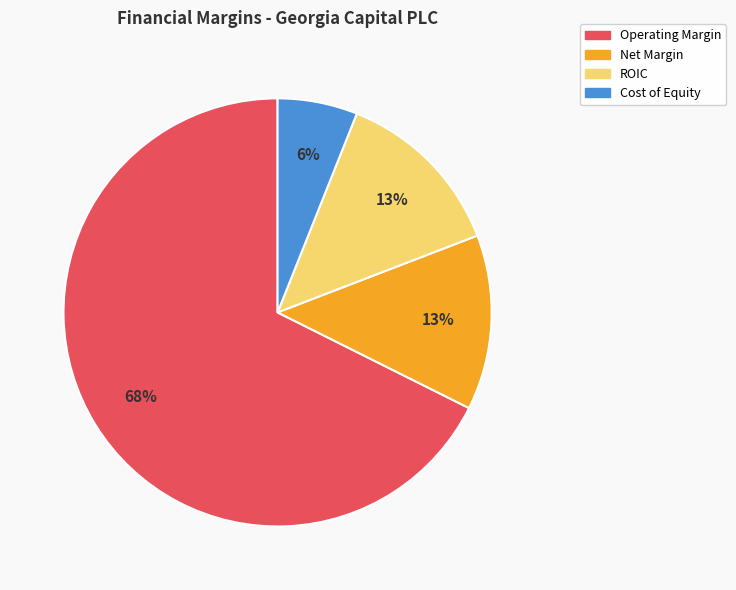

To the nearest percent, what is the difference between the largest and smallest slice percentages?

62%